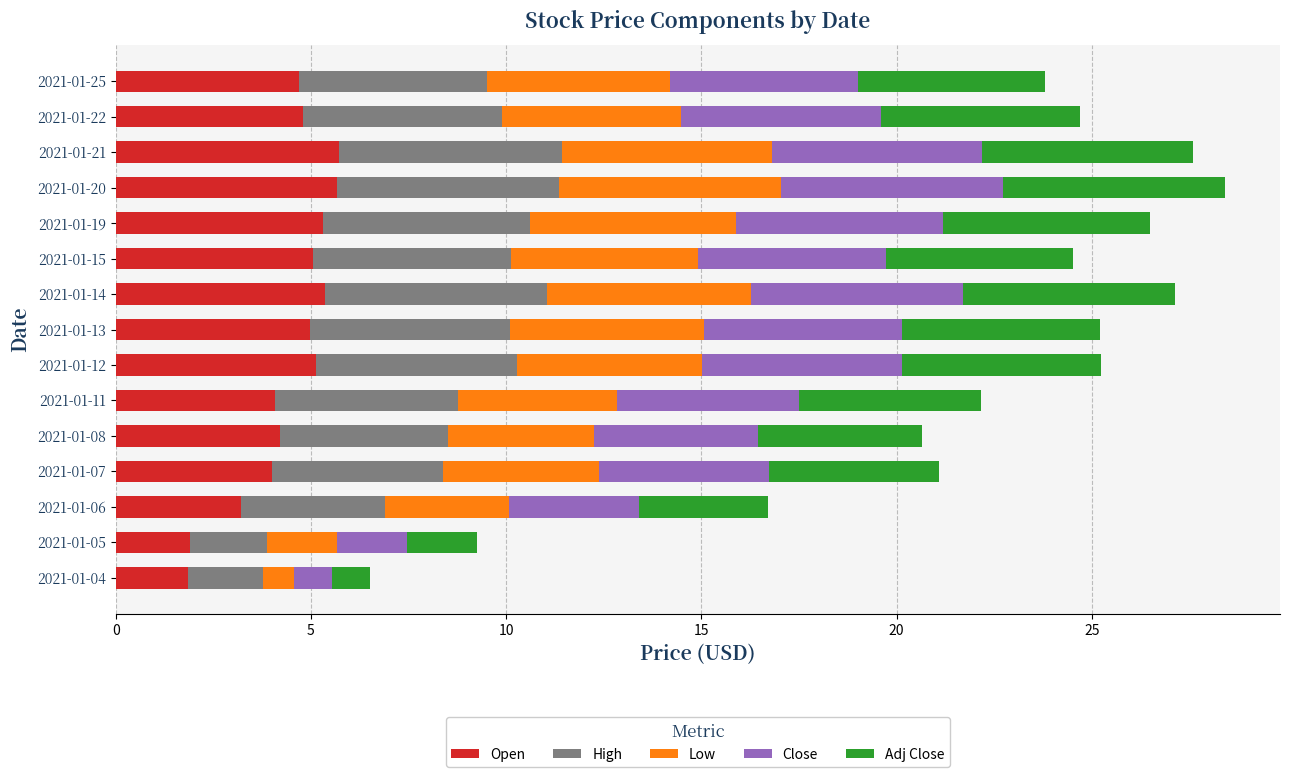

Count the number of categories in the chart.

15